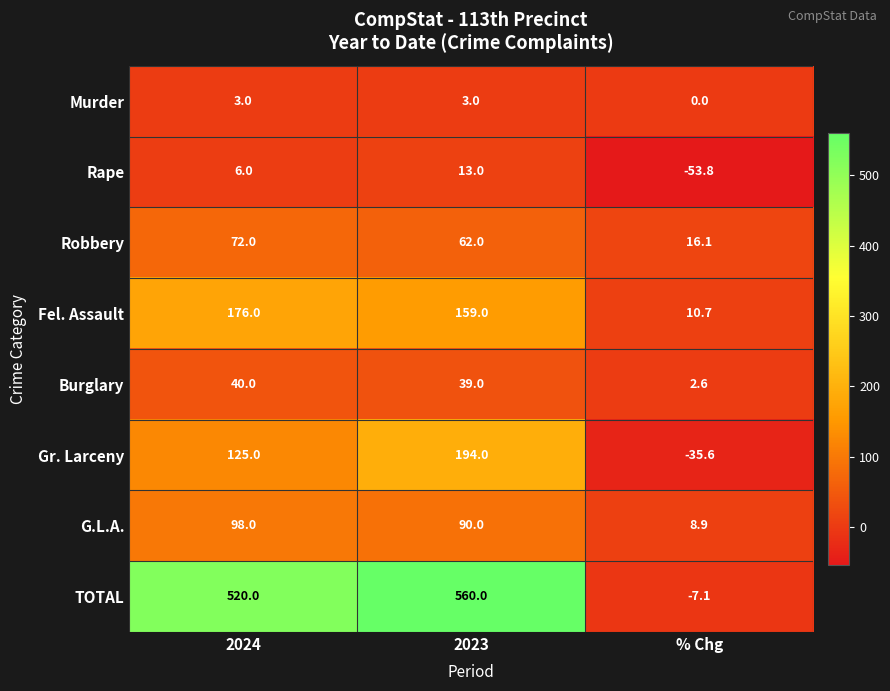

The Gr. Larceny series shows 125.0 at 2024. True or false?

True